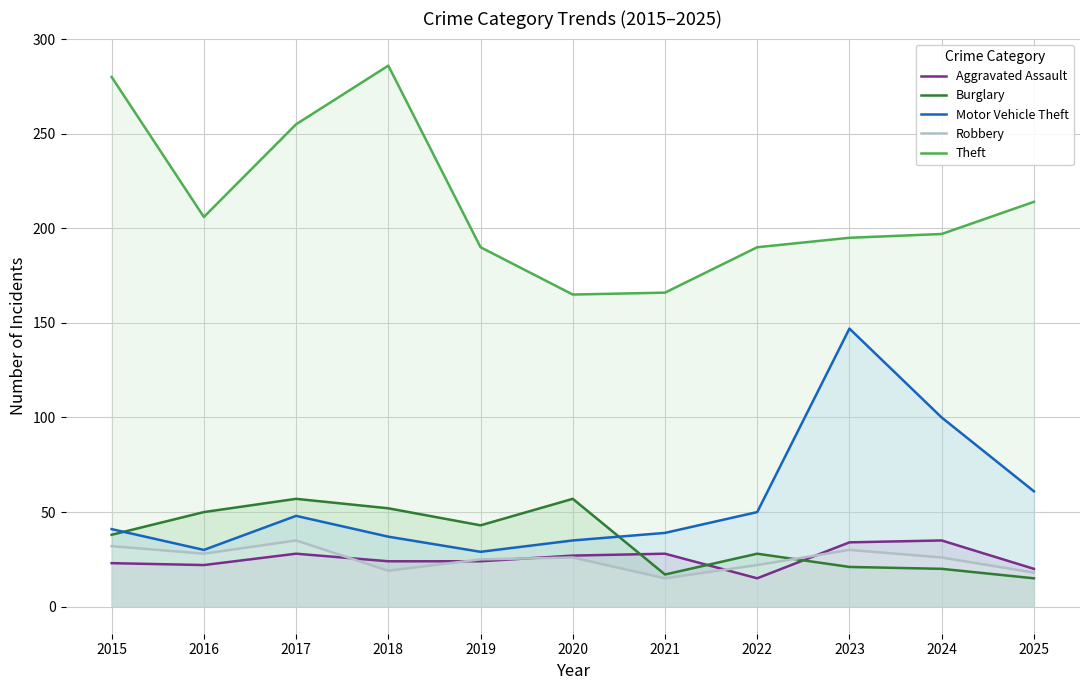

Reading left to right, list all the values displayed in this chart.

Aggravated Assault: 2015=23	2016=22	2017=28	2018=24	2019=24	2020=27	2021=28	2022=15	2023=34	2024=35	2025=20
Burglary: 2015=38	2016=50	2017=57	2018=52	2019=43	2020=57	2021=17	2022=28	2023=21	2024=20	2025=15
Motor Vehicle Theft: 2015=41	2016=30	2017=48	2018=37	2019=29	2020=35	2021=39	2022=50	2023=147	2024=100	2025=61
Robbery: 2015=32	2016=28	2017=35	2018=19	2019=25	2020=26	2021=15	2022=22	2023=30	2024=26	2025=18
Theft: 2015=280	2016=206	2017=255	2018=286	2019=190	2020=165	2021=166	2022=190	2023=195	2024=197	2025=214